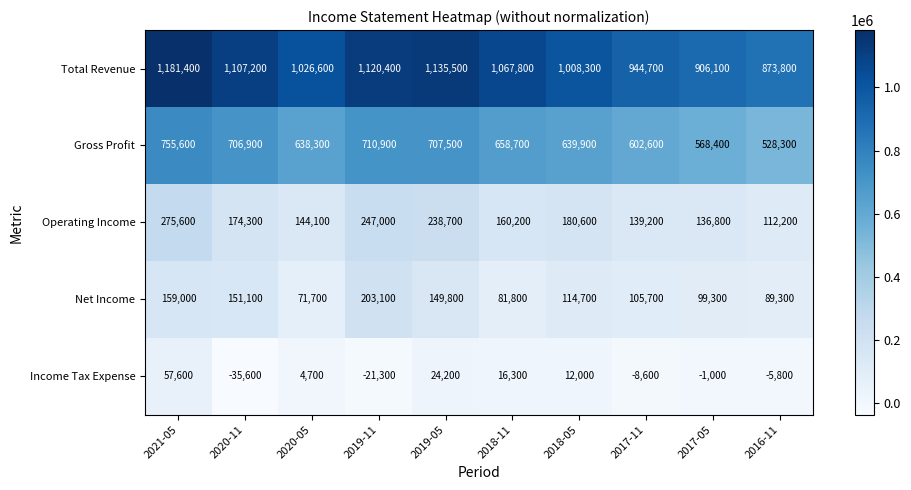

What is the total value across all series at 2018-05?

1955500